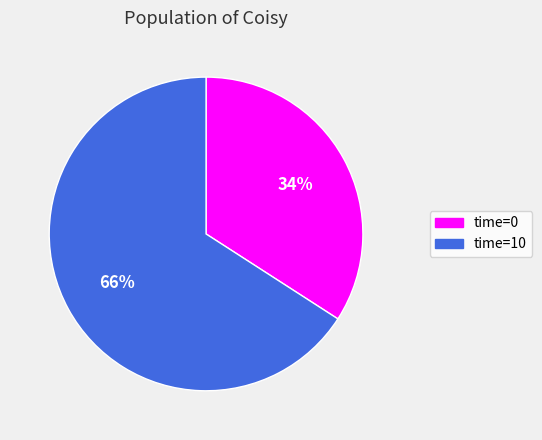

To the nearest percent, what is the difference between the largest and smallest slice percentages?

32%